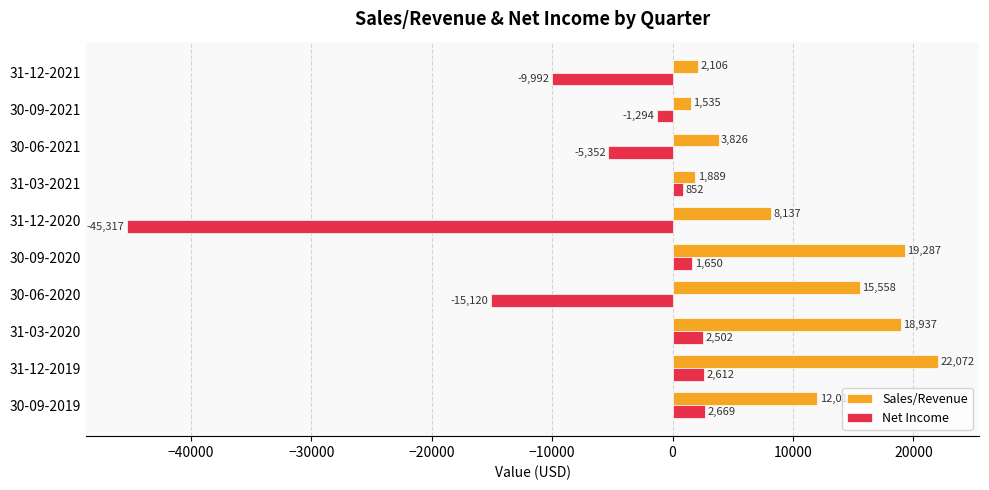

What is the sum of all Sales/Revenue values?

105364.4